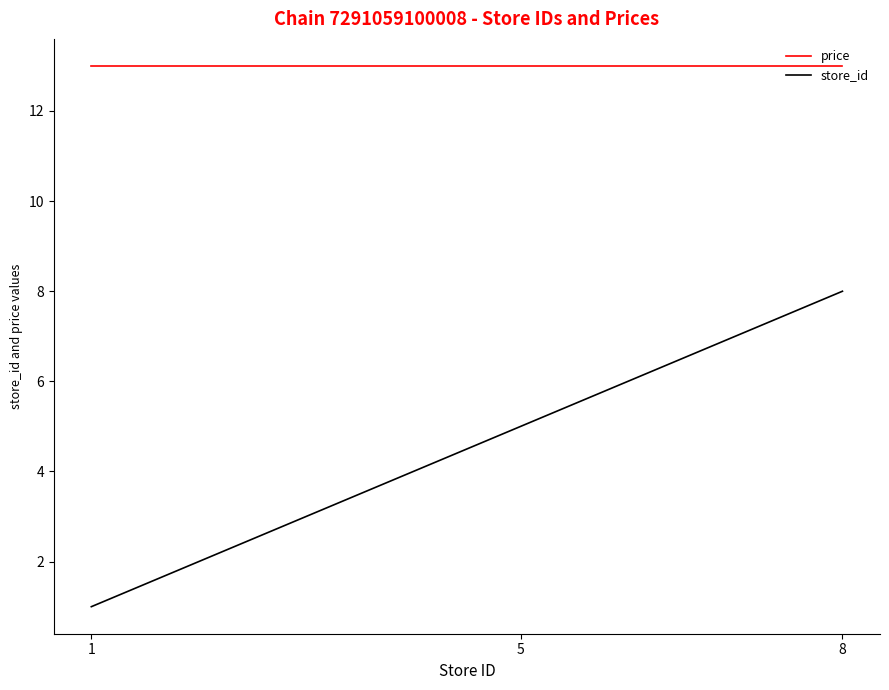

What is the minimum value shown in the chart?

1